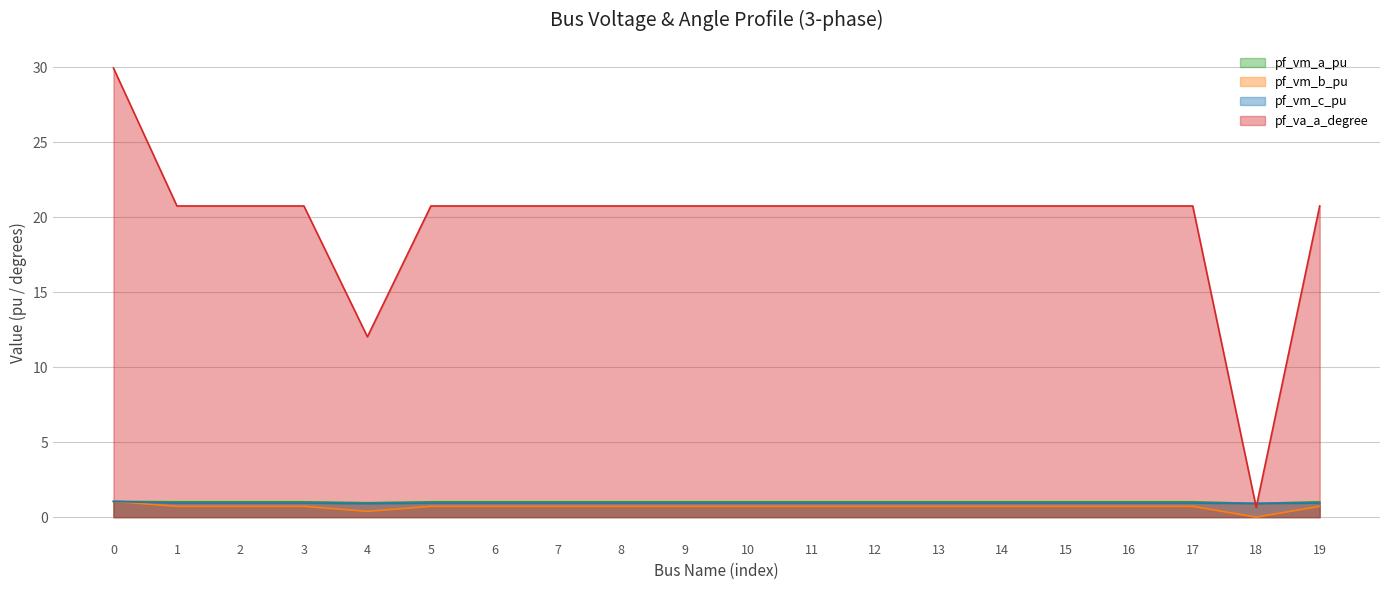

True or false: pf_vm_a_pu and pf_vm_c_pu intersect in this chart.

True